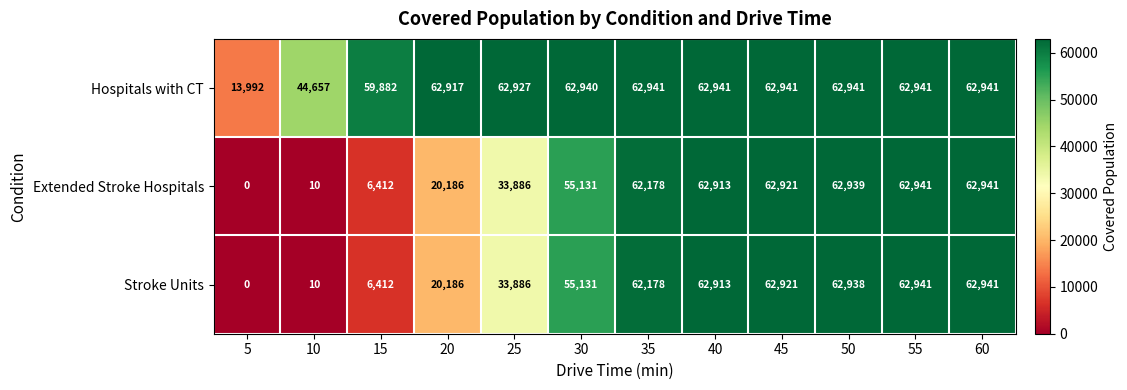

Is it true that Hospitals with CT equals 26055 at 45?

False